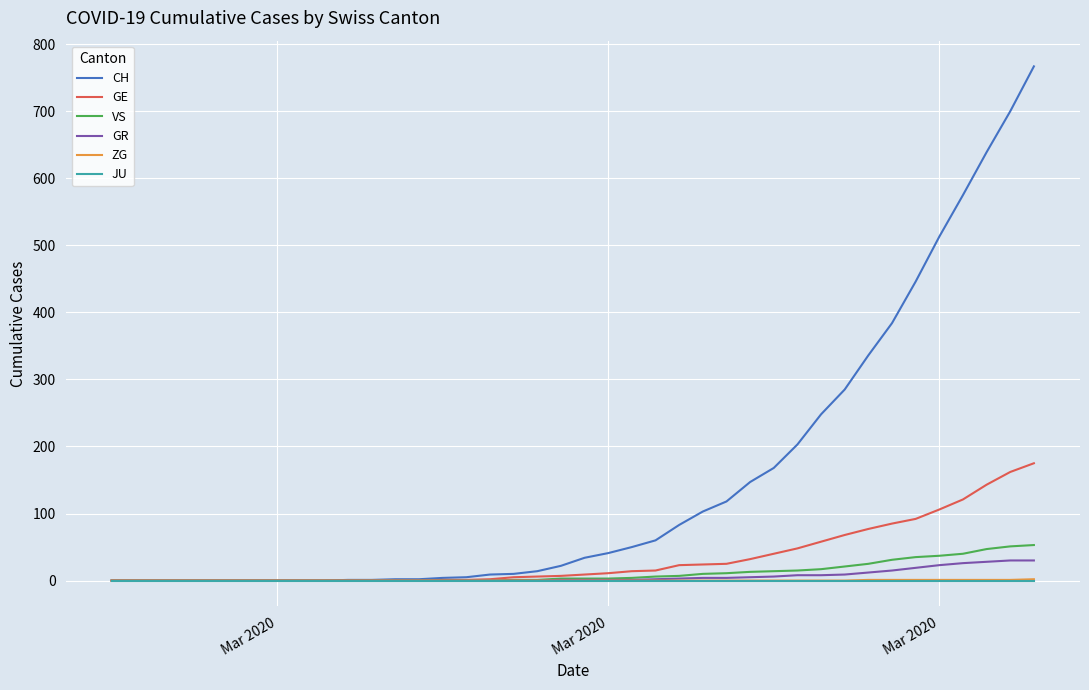

Which series has the largest range (max minus min)?

CH